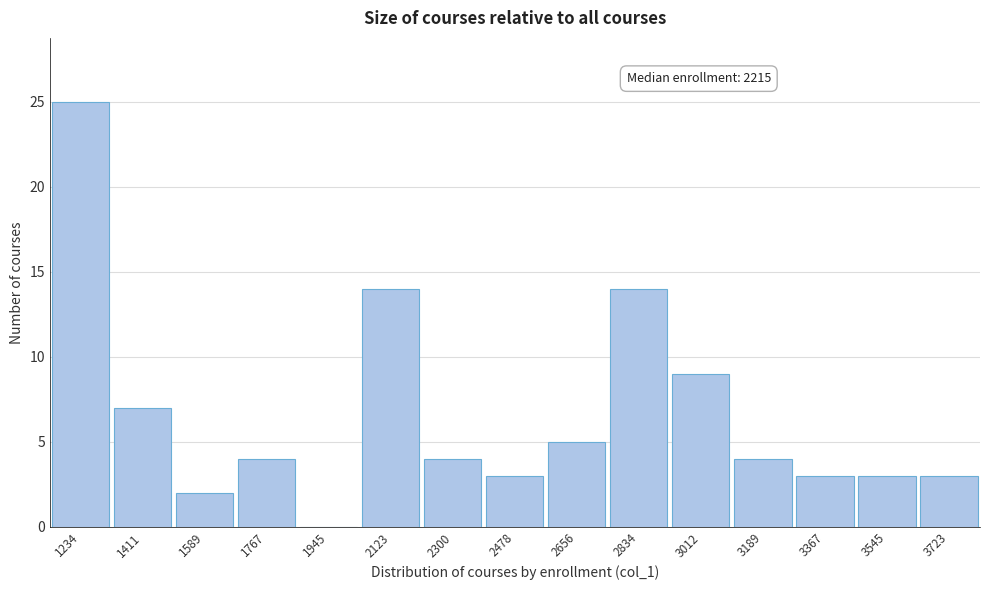

Reading left to right, what are all the values shown in this chart?

1234=25	1411=7	1589=2	1767=4	1945=0	2123=14	2300=4	2478=3	2656=5	2834=14	3012=9	3189=4	3367=3	3545=3	3723=3